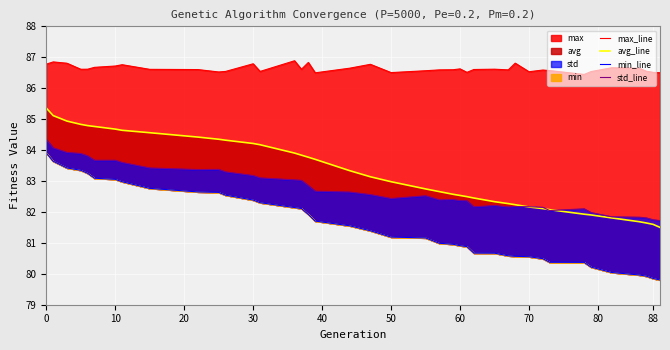

True or false: max_line has a value of 137.5 at 10.

False